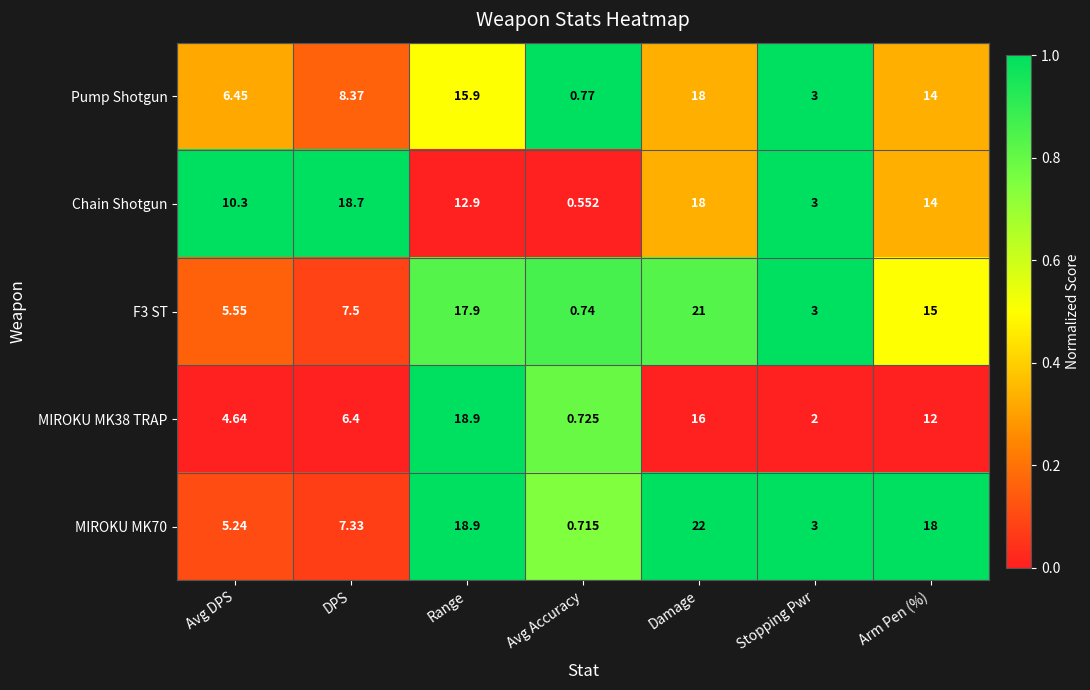

Where does the F3 ST series first go above 7?

DPS